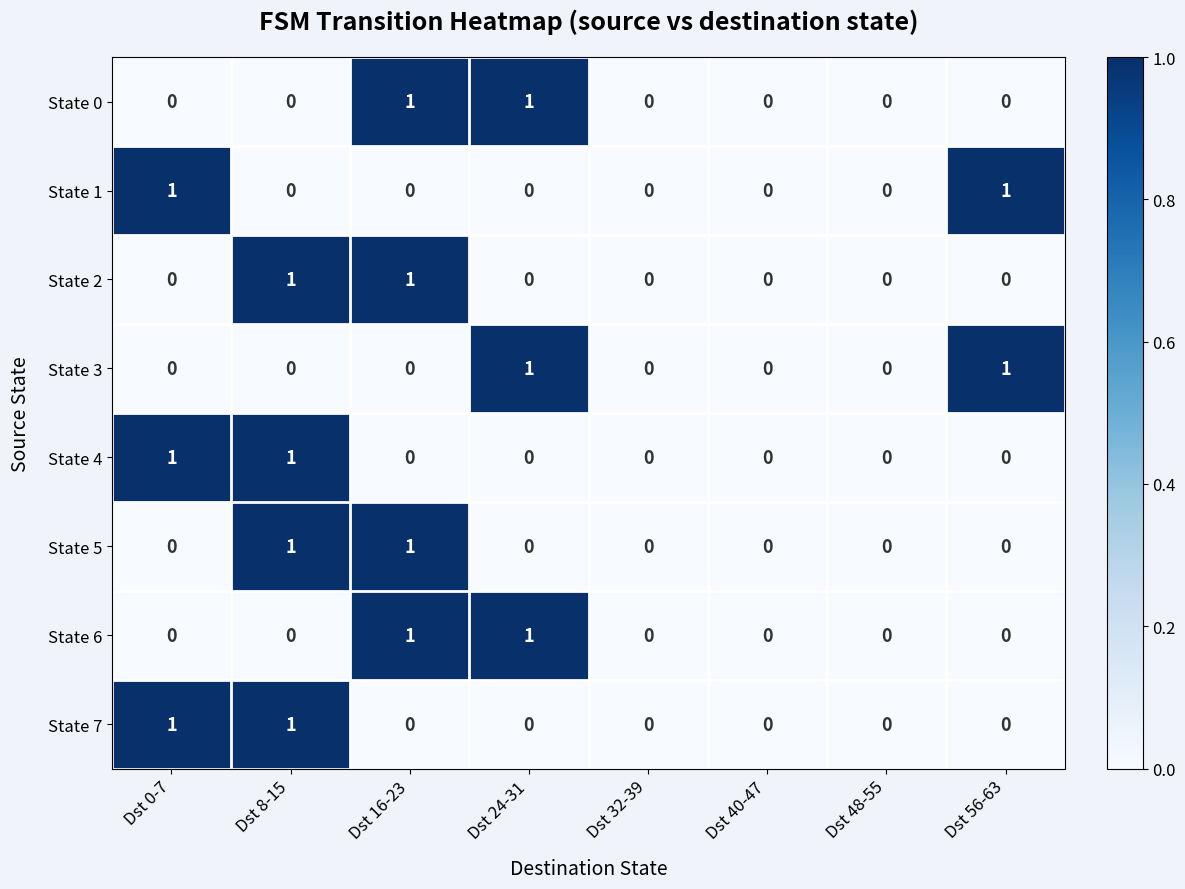

Is it true that State 2 equals 1 at Dst 16-23?

True